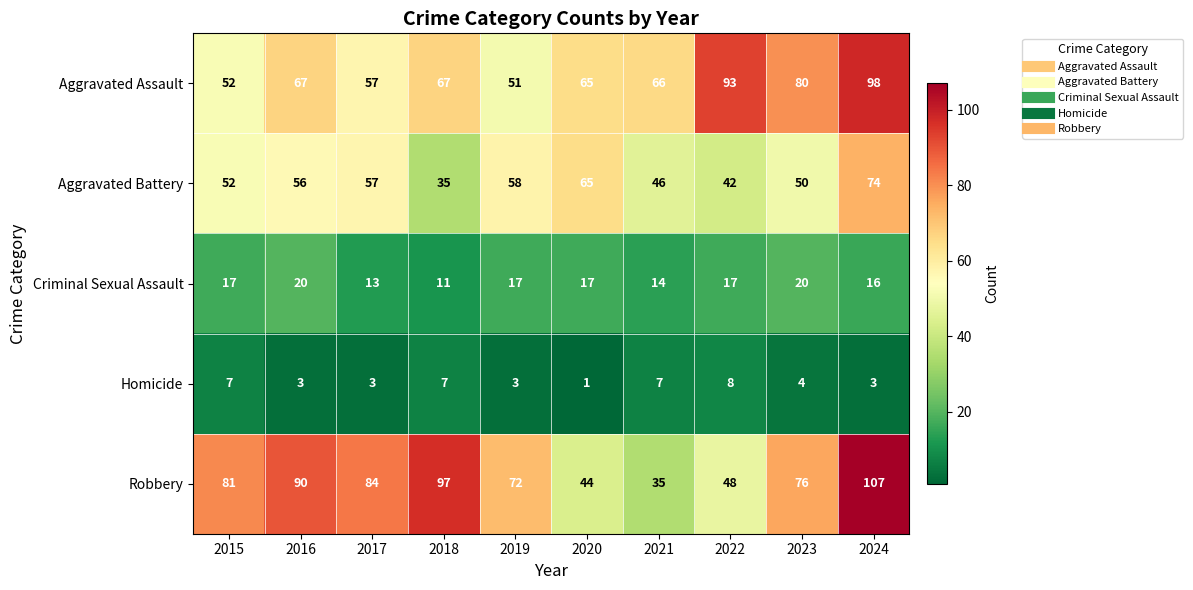

What is the maximum value for Aggravated Battery?

74